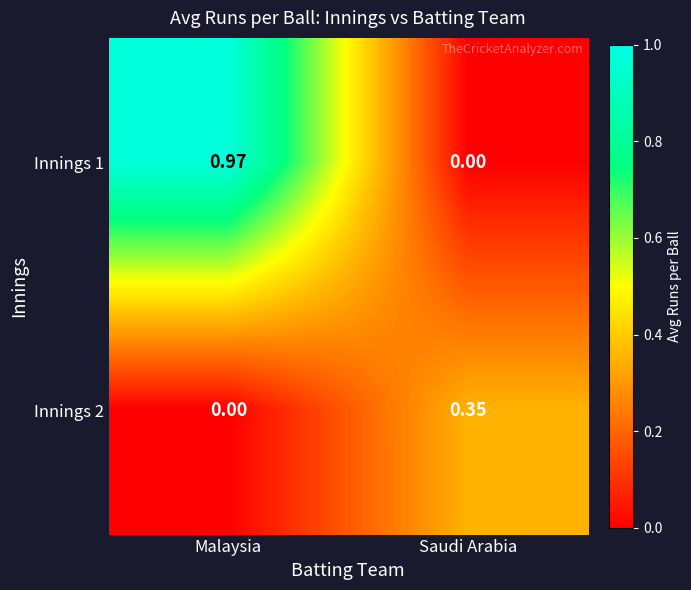

List the labels in order of Innings 2 value, largest first.

Saudi Arabia, Malaysia